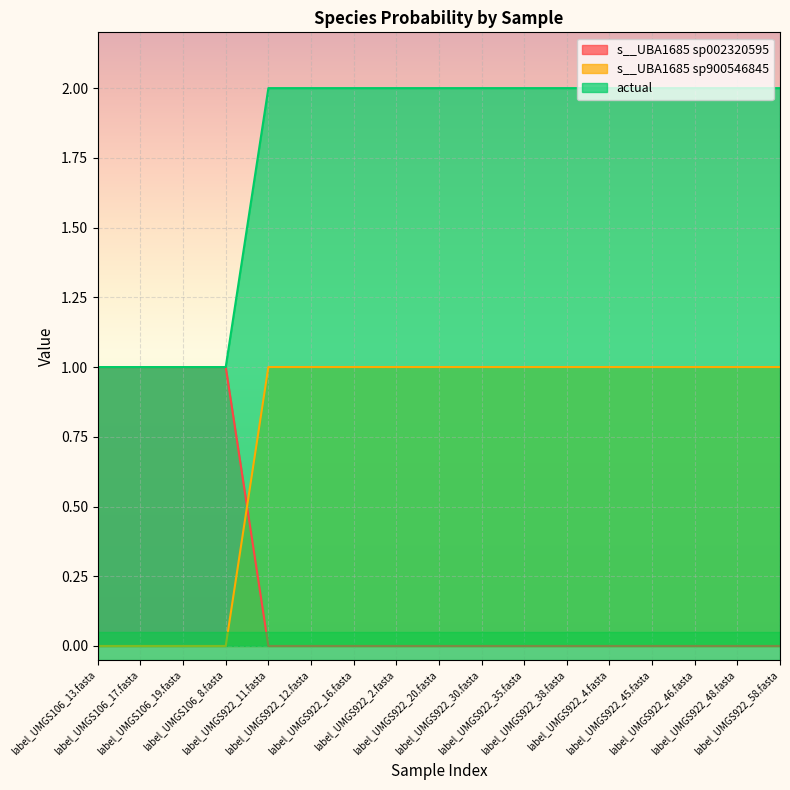

True or false: s__UBA1685 sp002320595 and actual cross at least once.

False